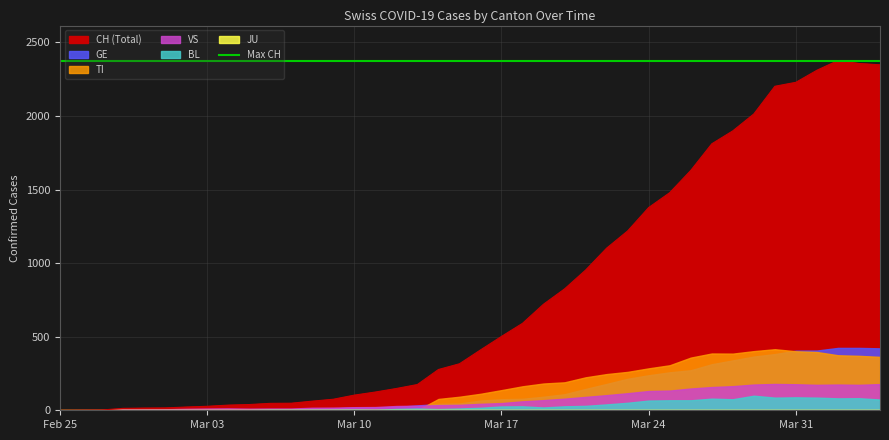

Reading left to right, transcribe all the data shown in this chart.

CH: 0	1	2	13	15	16	22	27	35	39	47	48	62	75	103	124	148	175	277	316	410	502	591	721	825	953	1102	1219	1378	1479	1630	1811	1899	2014	2202	2229	2311	2377	2357	2348
GE: 0	1	1	2	3	3	3	4	4	5	7	7	9	13	18	20	23	33	43	46	66	75	78	92	109	145	179	214	238	258	272	313	339	365	382	405	406	424	424	421
TI: 0	0	0	0	0	0	0	0	0	0	0	0	0	0	0	0	0	0	77	92	112	137	163	182	190	224	246	261	285	306	358	386	385	402	415	401	396	374	370	363
VS: 0	0	0	6	6	7	10	12	13	11	12	12	17	18	21	22	29	31	35	37	44	49	61	69	79	91	103	116	131	134	148	158	164	175	179	177	173	175	173	178
BL: 0	0	0	0	1	1	1	1	1	1	4	4	4	4	5	3	9	12	8	12	17	26	27	19	27	30	40	51	66	68	68	79	75	99	86	88	86	81	82	73
JU: 0	0	0	0	0	0	0	0	0	0	0	0	0	0	0	0	0	0	0	0	0	0	0	0	0	0	0	0	0	0	0	0	0	0	0	0	0	0	0	0